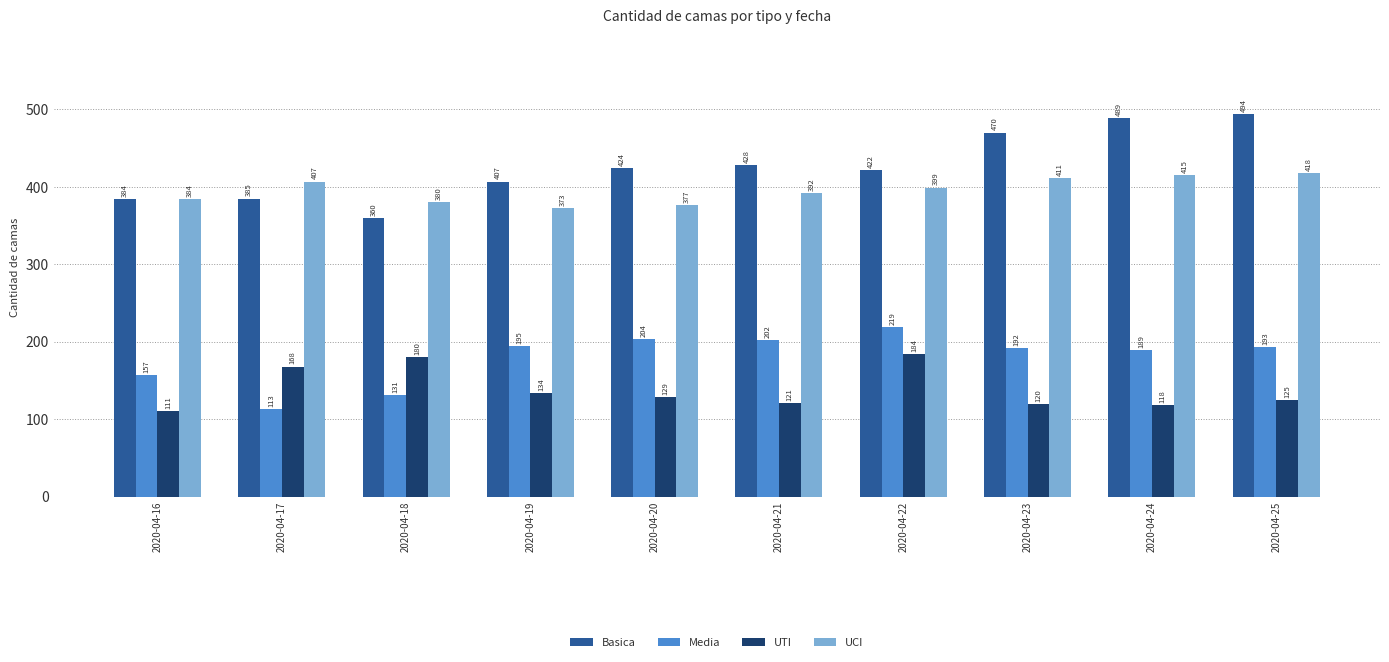

The value of UTI at 2020-04-20 is 174. True or false?

False